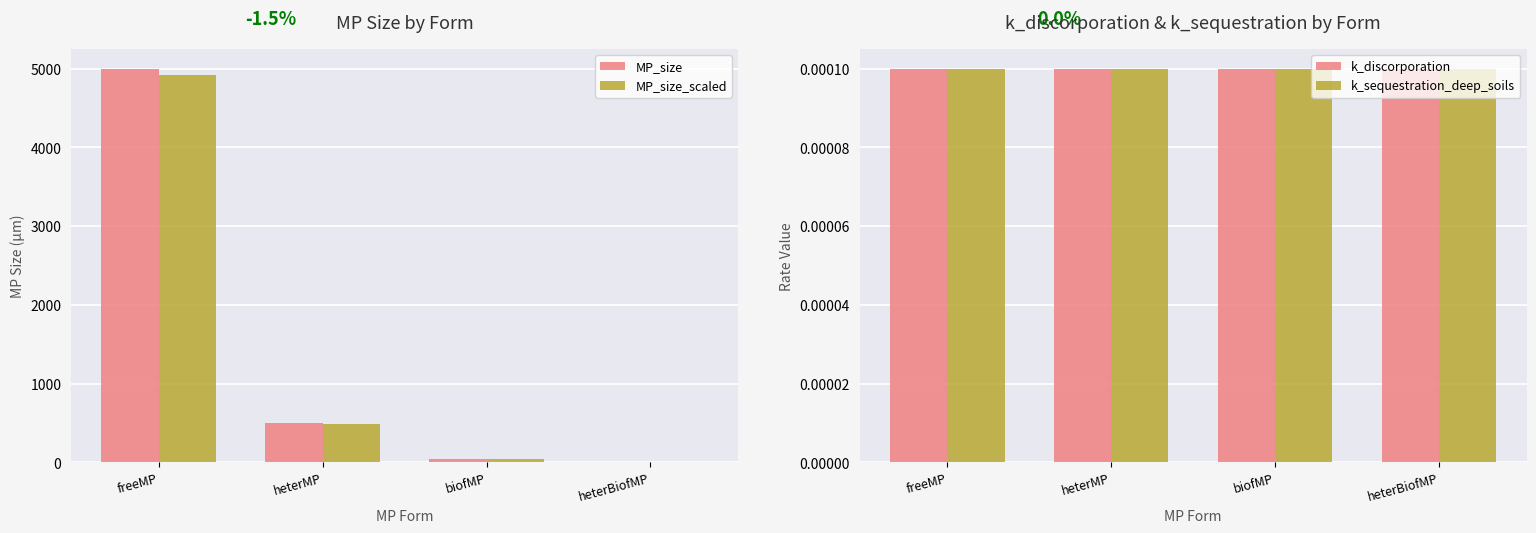

How many data points in MP_size are less than 500?

2